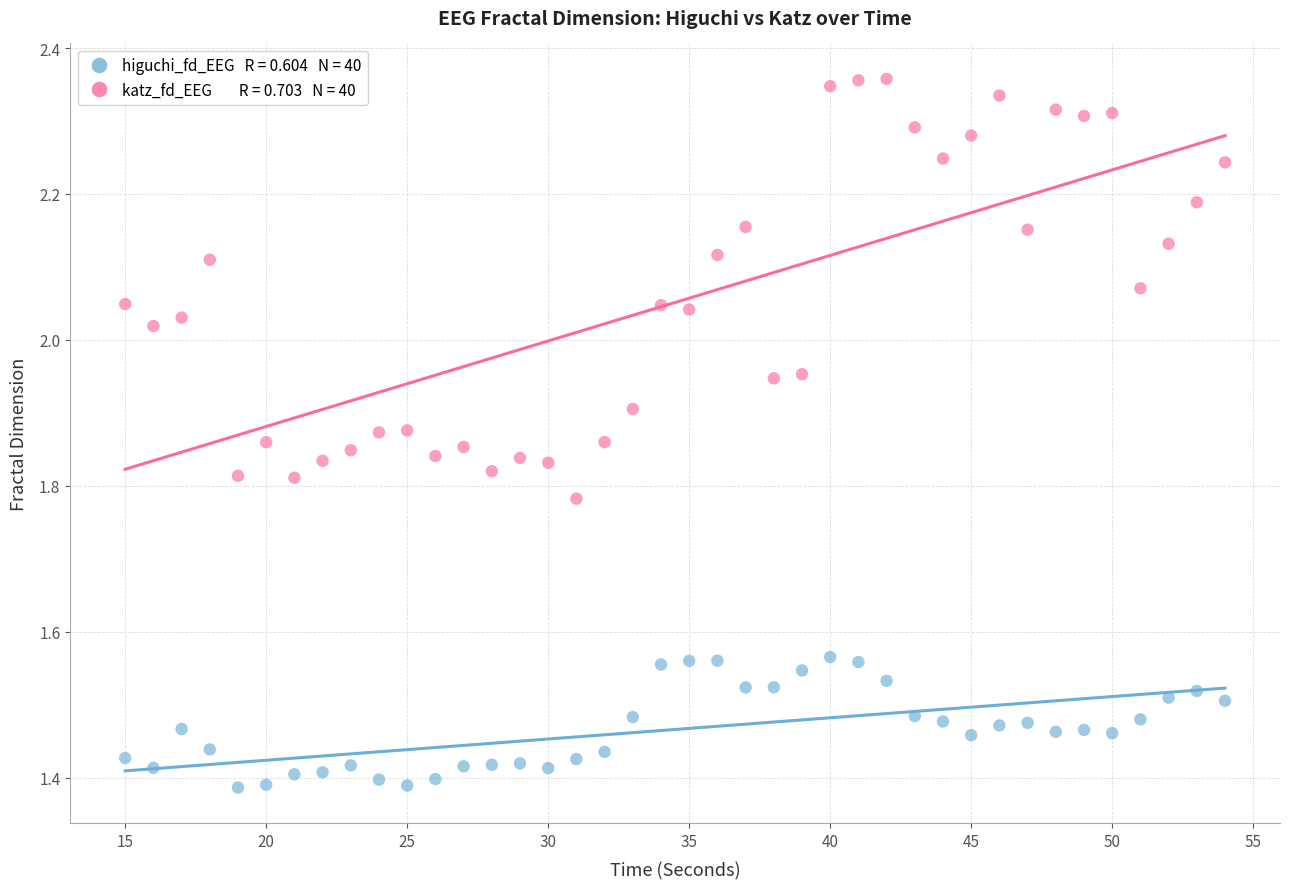

Across all data points, what is the range of Y values (max minus min)?

1.0